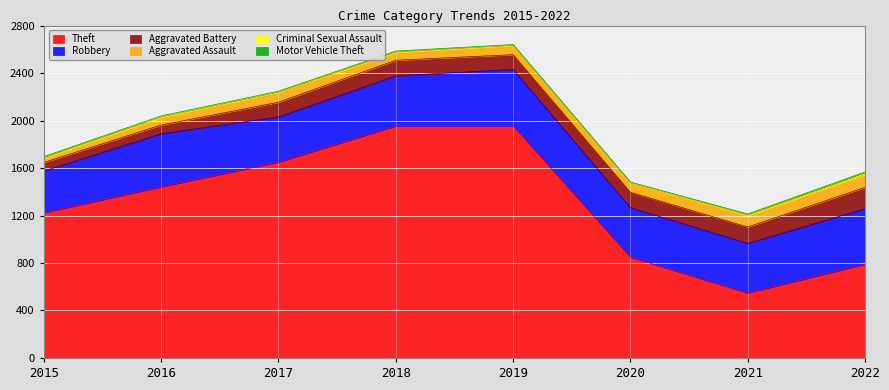

What is the difference between the Criminal Sexual Assault values at 2015 and 2018?

2